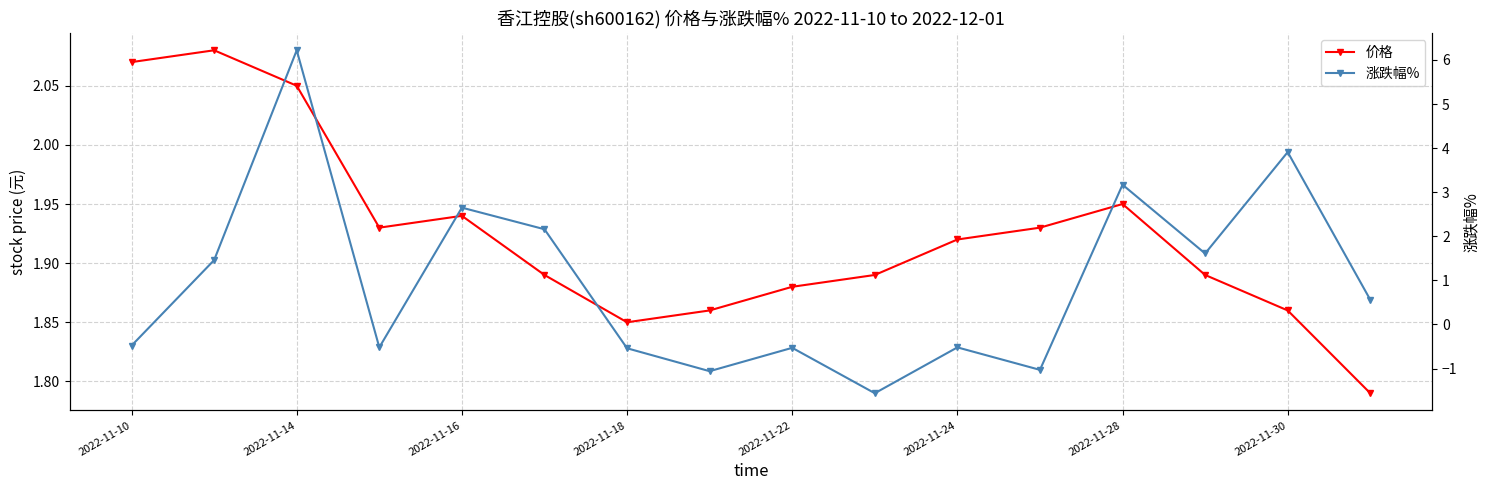

What is the greatest value displayed?

6.2